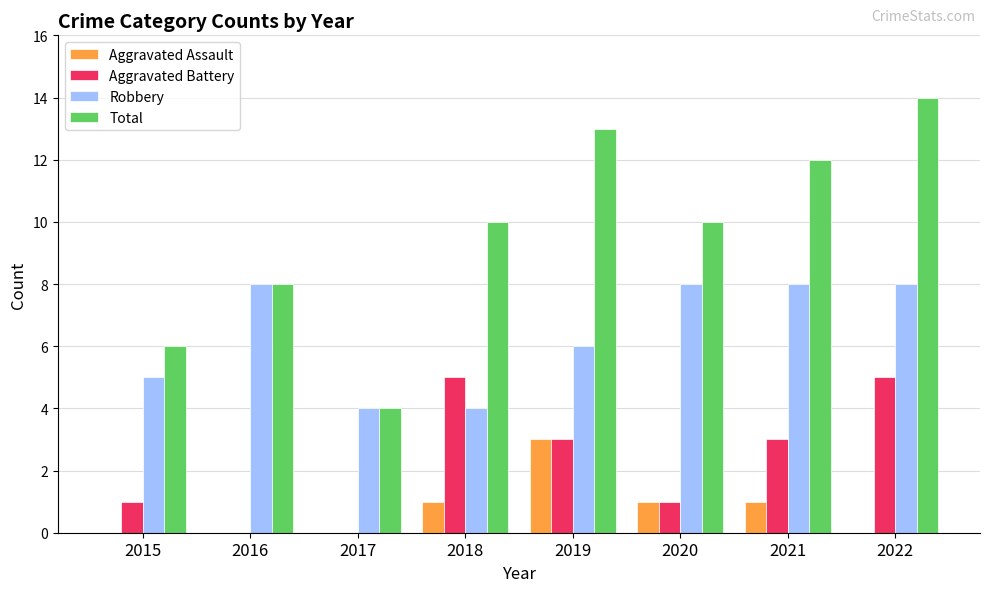

How many groups of bars are there?

8